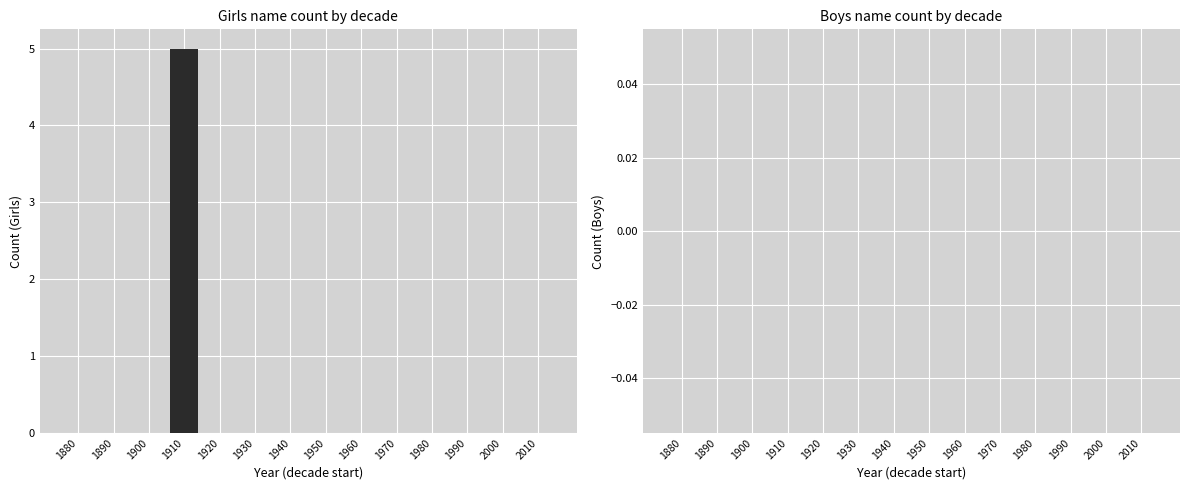

Reading left to right, transcribe all the data shown in this chart.

1880=0	1890=0	1900=0	1910=5	1920=0	1930=0	1940=0	1950=0	1960=0	1970=0	1980=0	1990=0	2000=0	2010=0